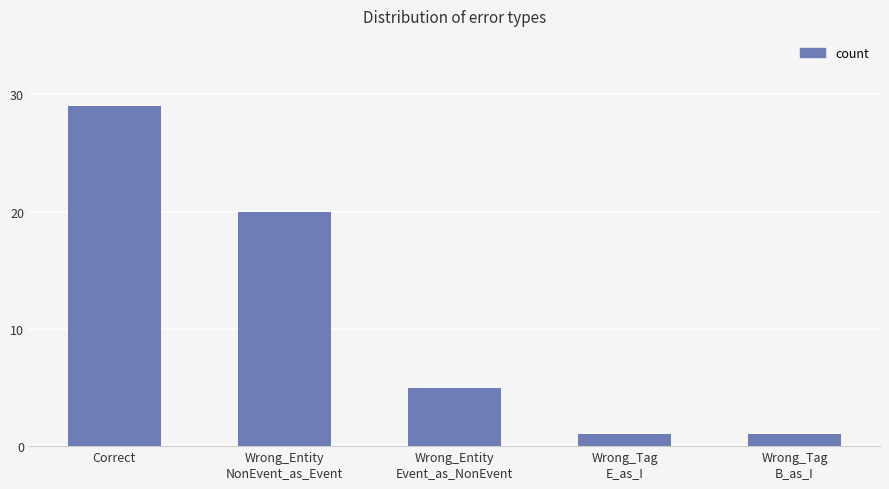

What position from the right is Wrong_Entity
NonEvent_as_Event?

4